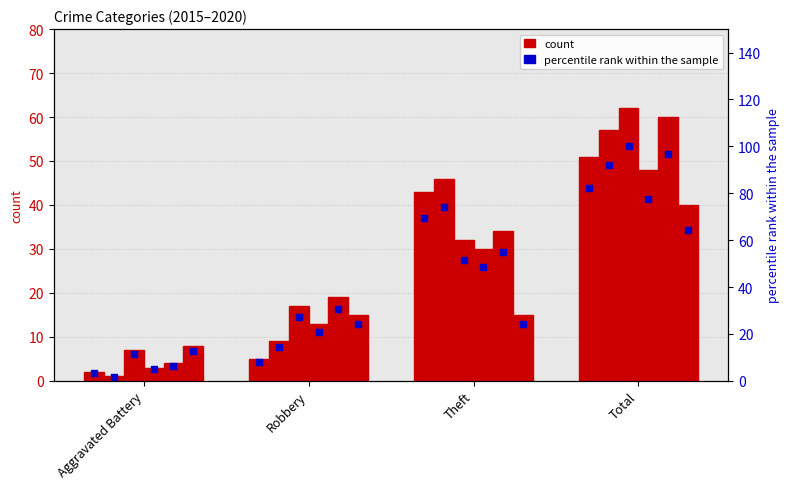

What is the ratio of the value at Theft to the value at Total?

0.8